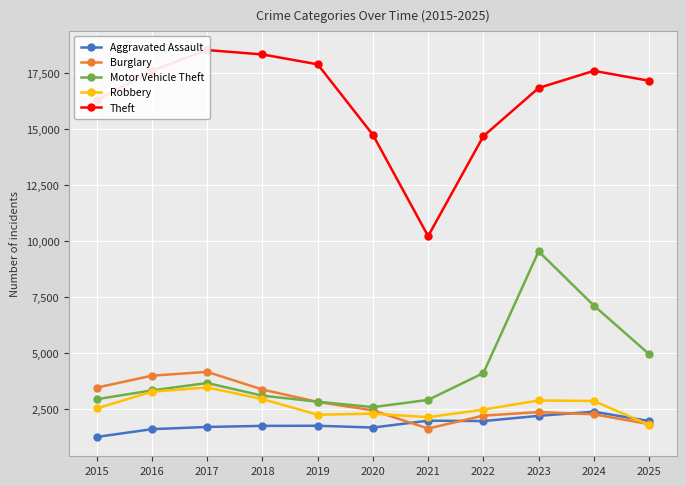

In Motor Vehicle Theft, how many points are higher than both neighbors (excluding endpoints)?

2